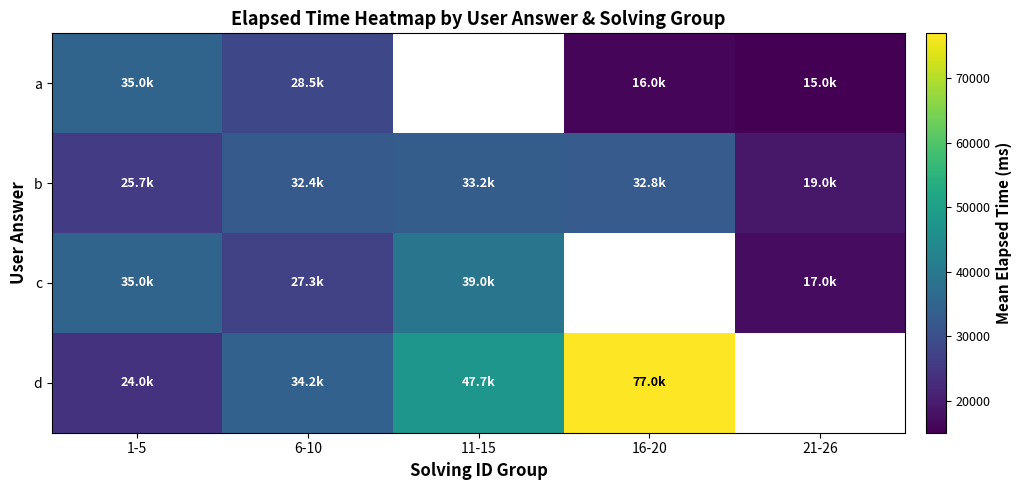

At 1-5, list the series in order from largest to smallest.

a, c, b, d